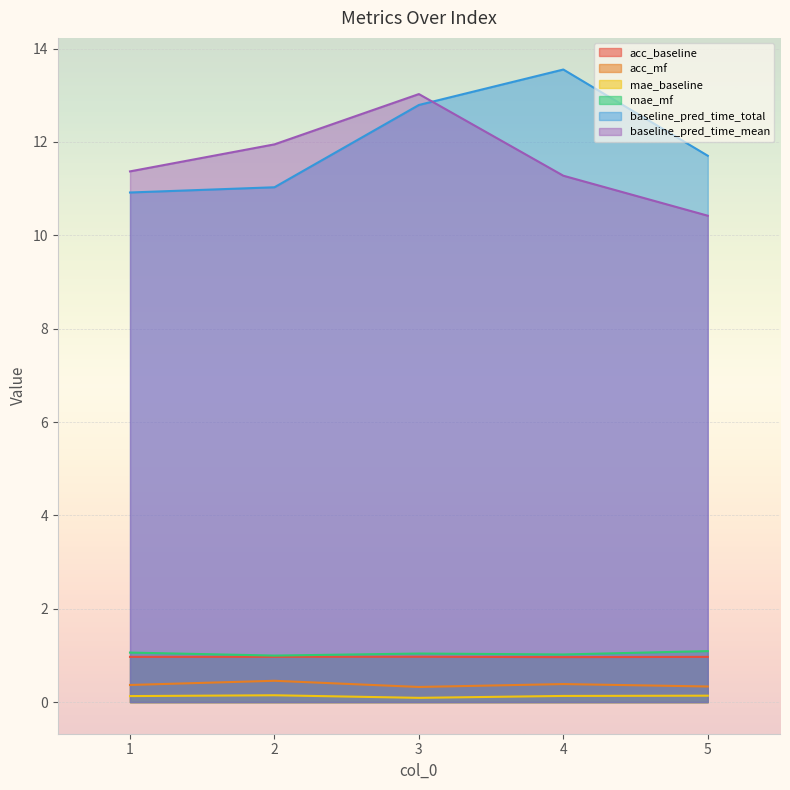

What is the value of the acc_baseline point at the 1st from the left?

1.0